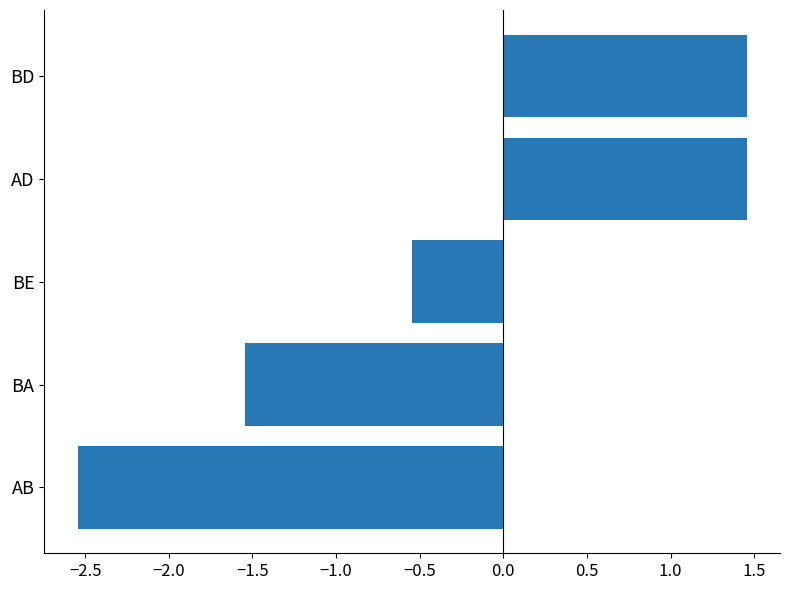

Is it true that the value at AD is 2.5?

False